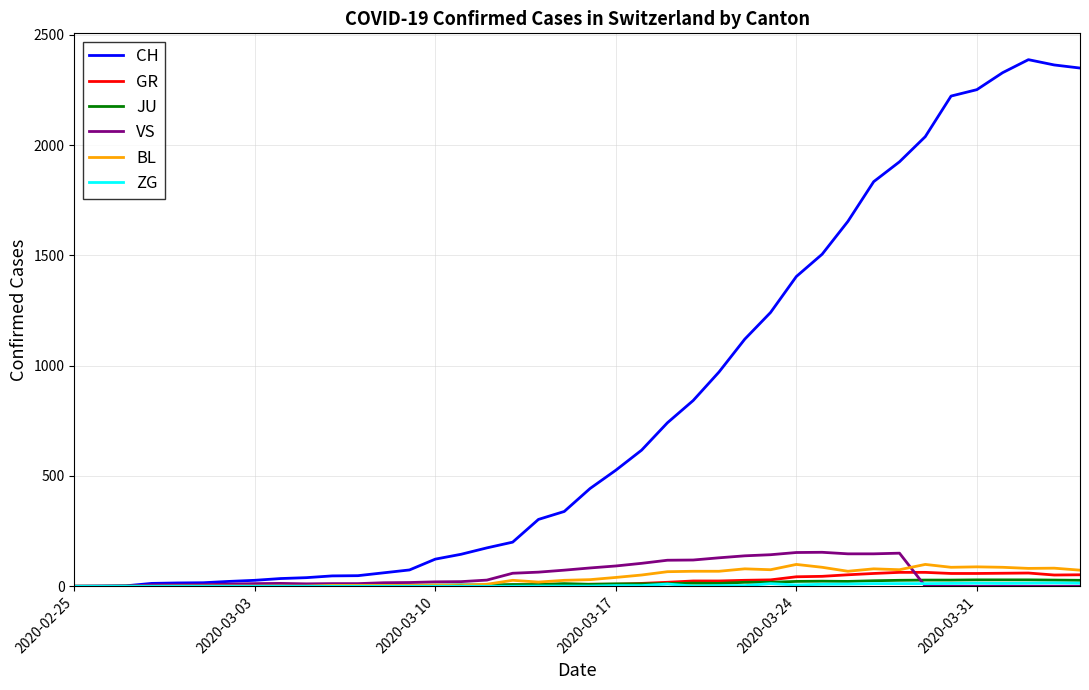

What is the highest value of the GR series?

63